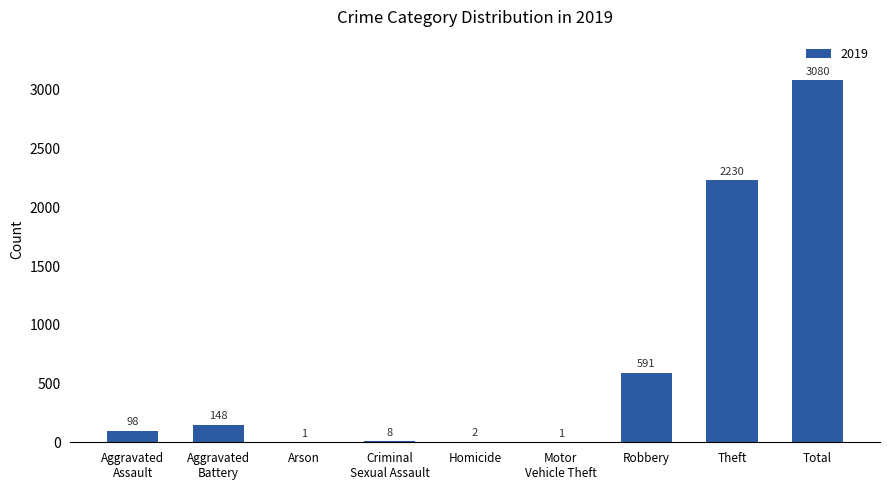

Read the value at Total, to the nearest 50.

3100